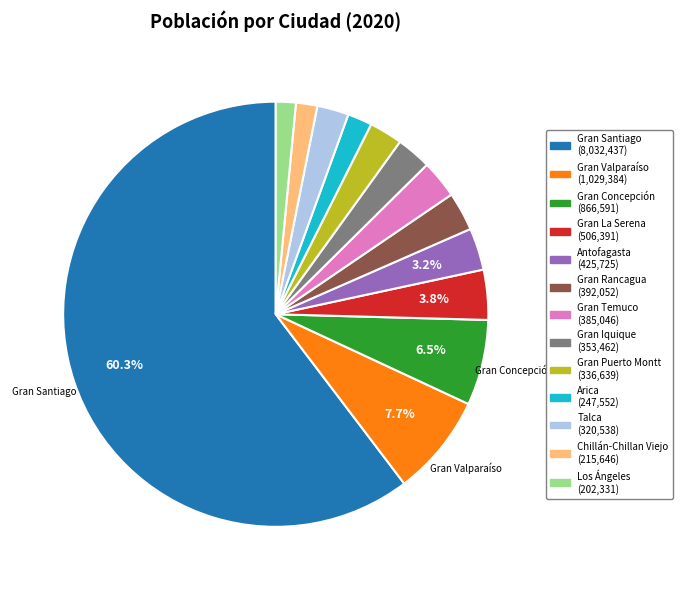

Does Talca account for over 50% of the chart?

No